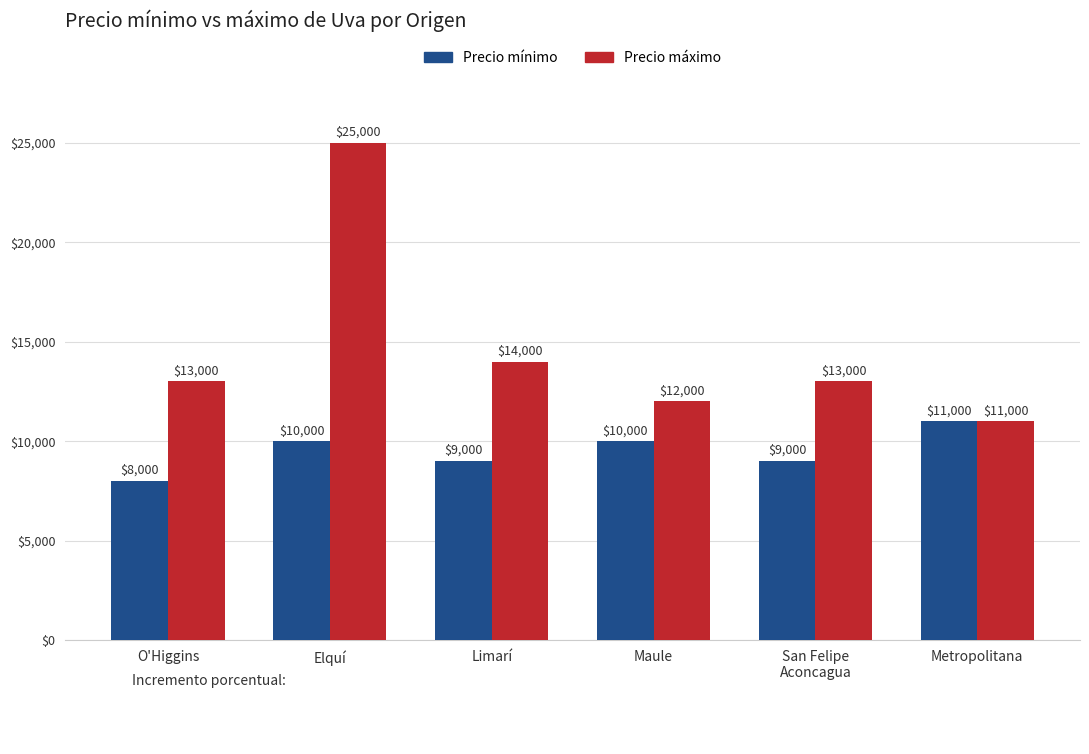

Count the Precio mínimo values in the range 9000 to 10000.

4